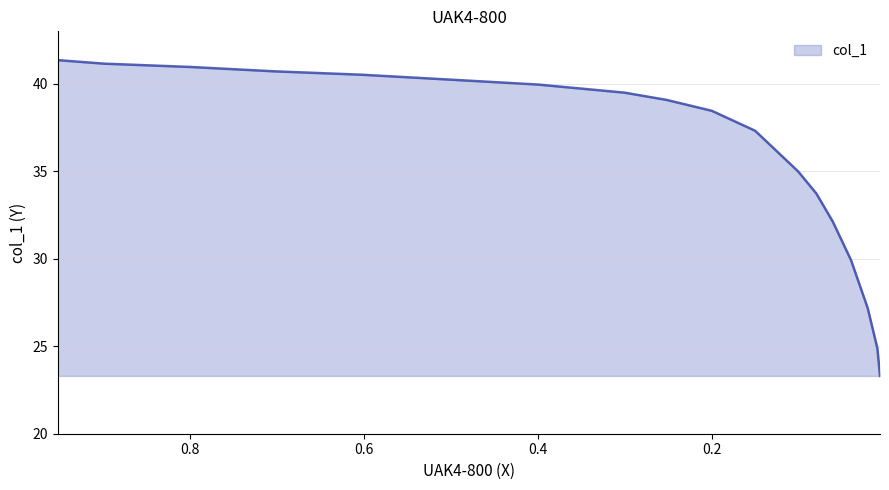

What is the minimum value shown in the chart?

23.3